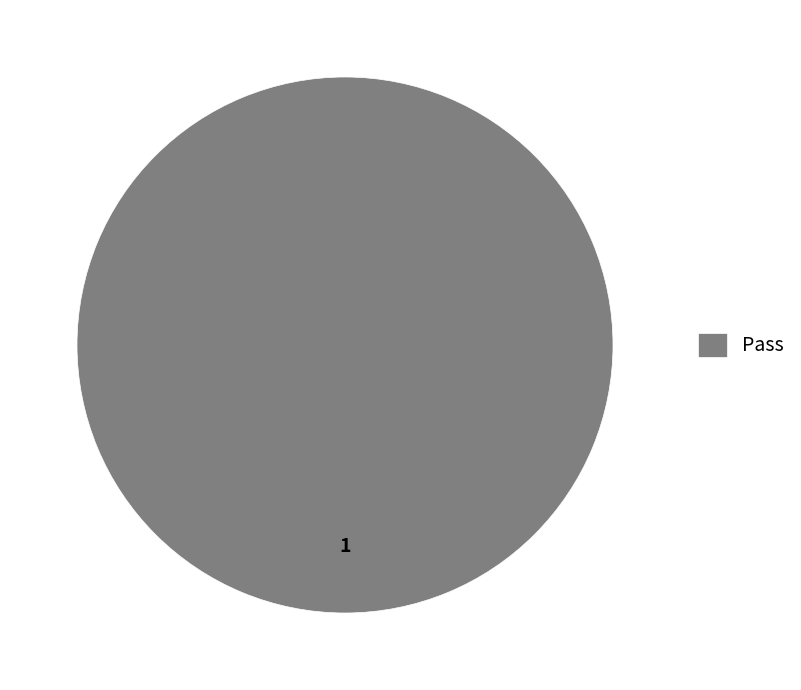

The Pass slice represents 100% of the pie. True or false?

True